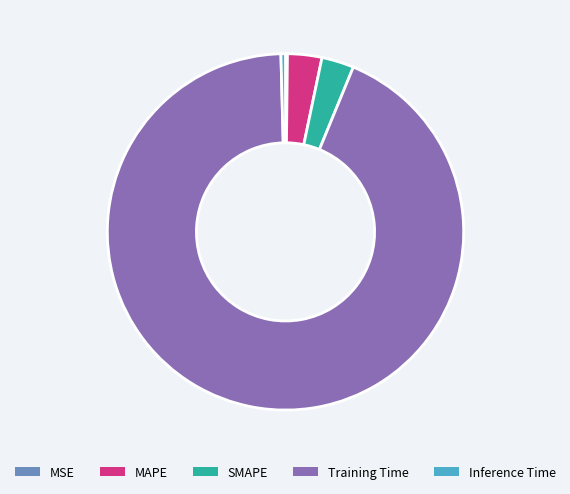

Which category accounts for the majority?

Training Time